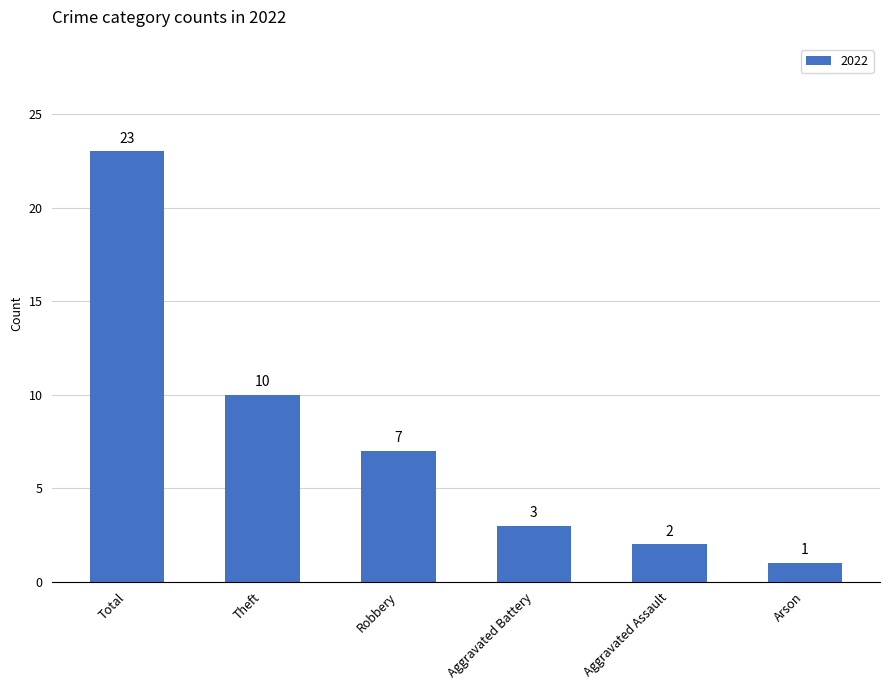

What is the sum of all values?

46